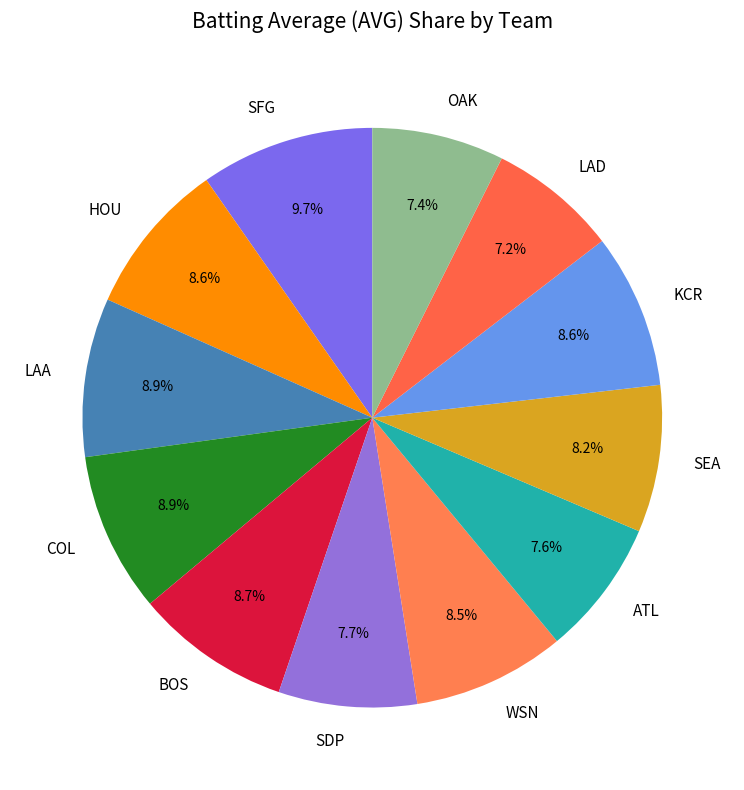

What is the largest slice in the pie chart?

SFG